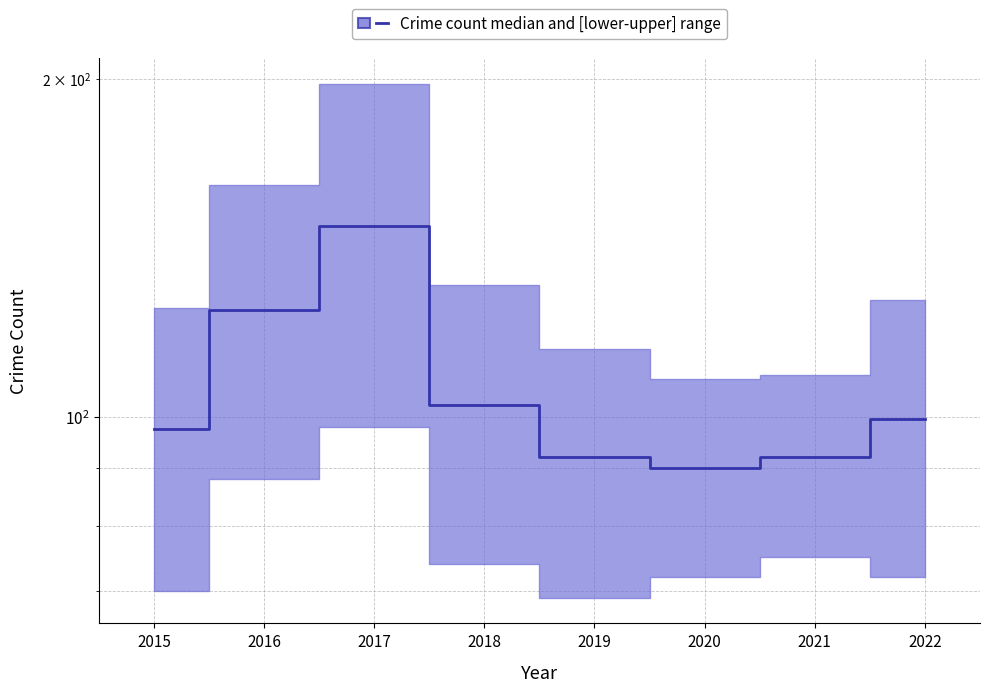

Reading left to right, extract all data points from this chart.

97.5	124.5	148.0	102.5	92.0	90.0	92.0	99.5